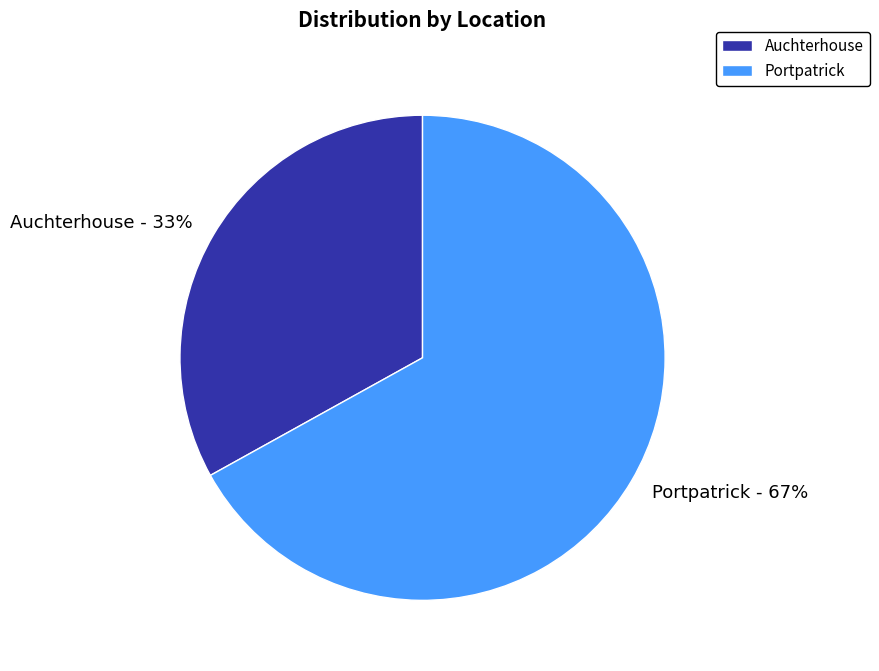

To the nearest percent, what is the difference between the Portpatrick and Auchterhouse slice percentages?

34%